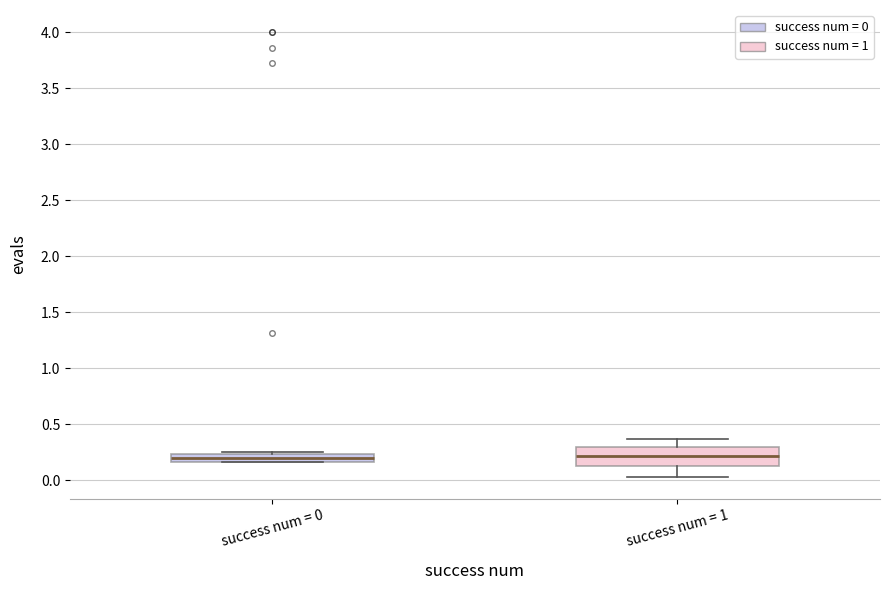

Reading left to right, read every box against the y-axis: the position of its median line, the range the box covers, and the ends of its whiskers. The values are not printed on the chart, so give them approximately, as read against the axis.

success num = 0: median 0.20, box 0.15 to 0.25, whiskers 0.15 to 0.25
success num = 1: median 0.20, box 0.10 to 0.30, whiskers 0.05 to 0.35